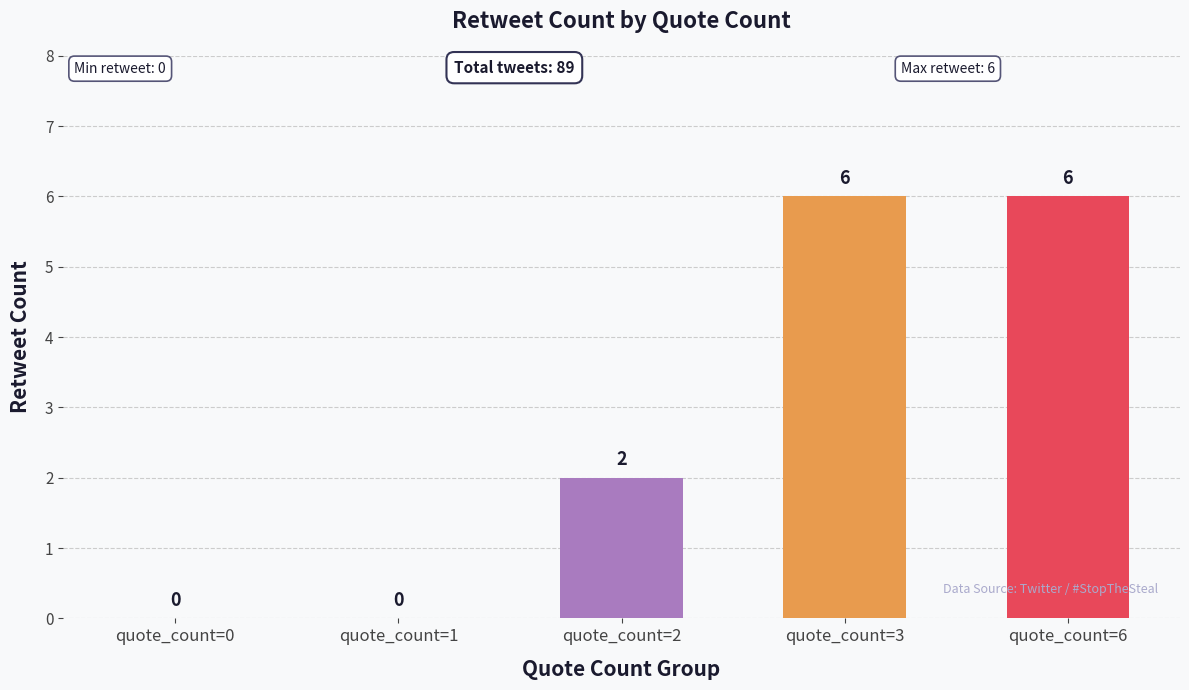

What is the average value?

3